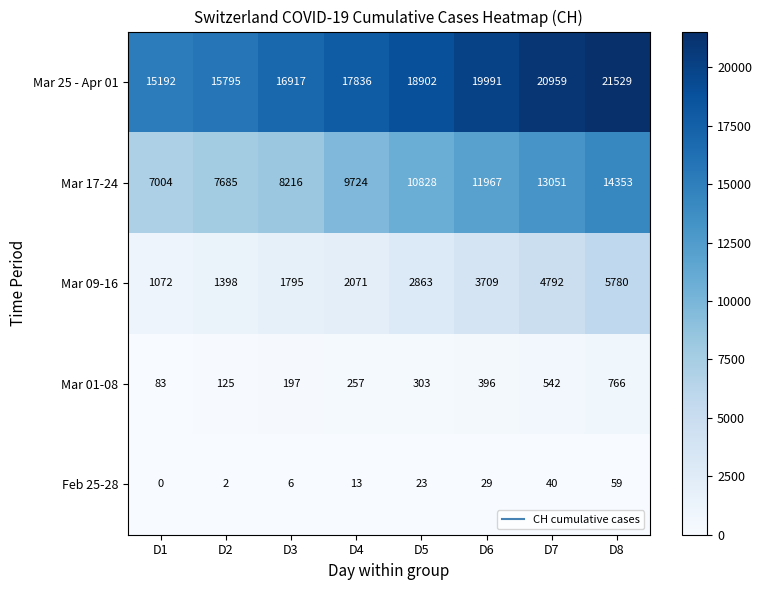

At which category is the sum across all series the highest?

D8